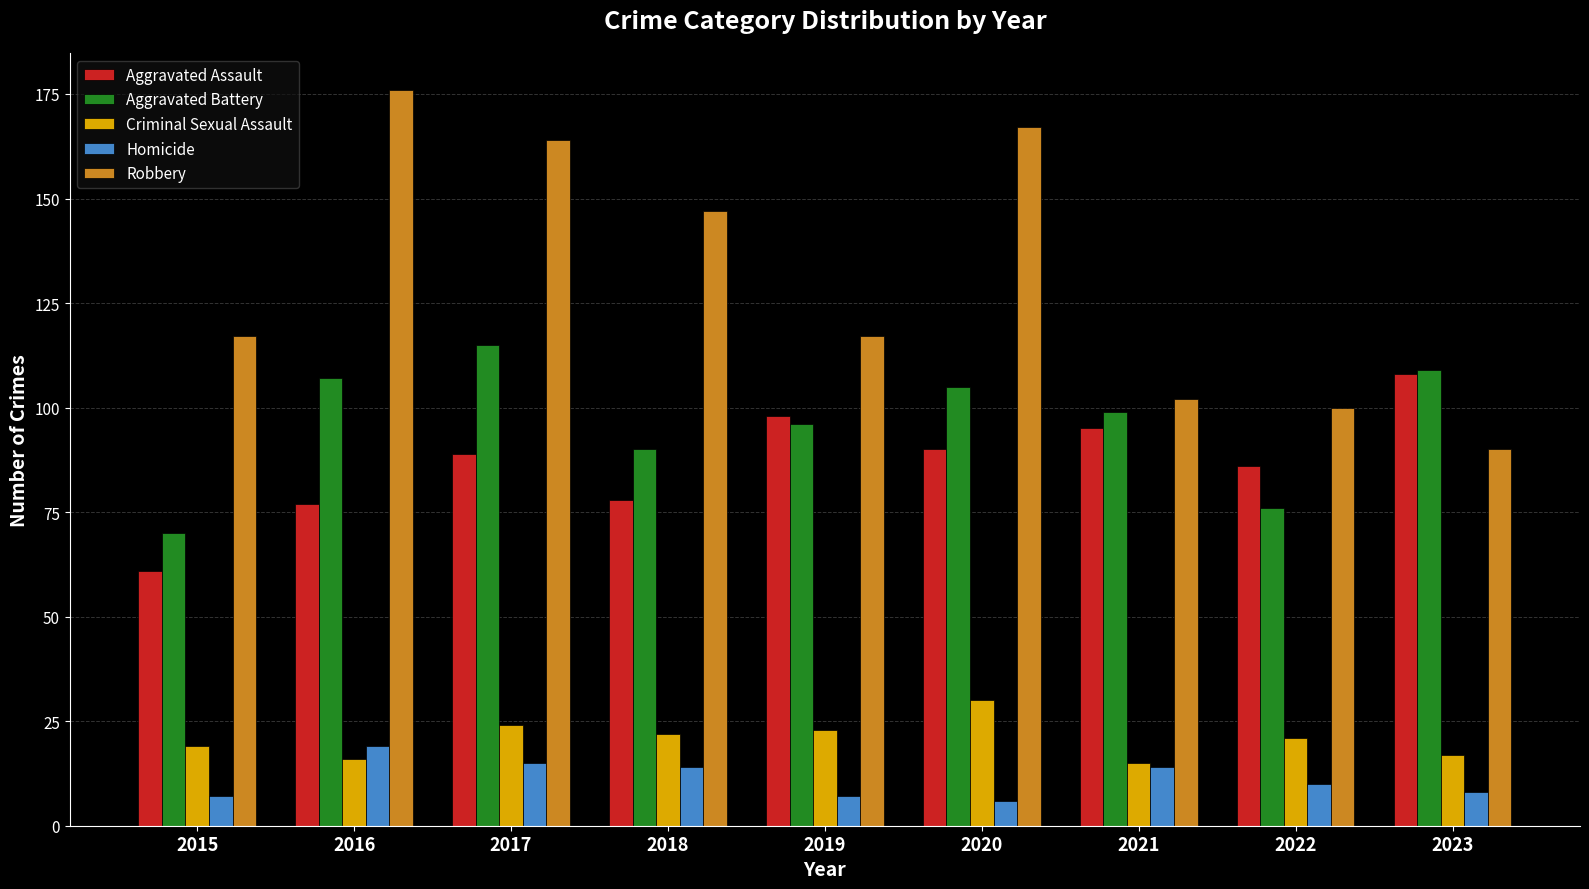

Count the number of data series in this chart.

5